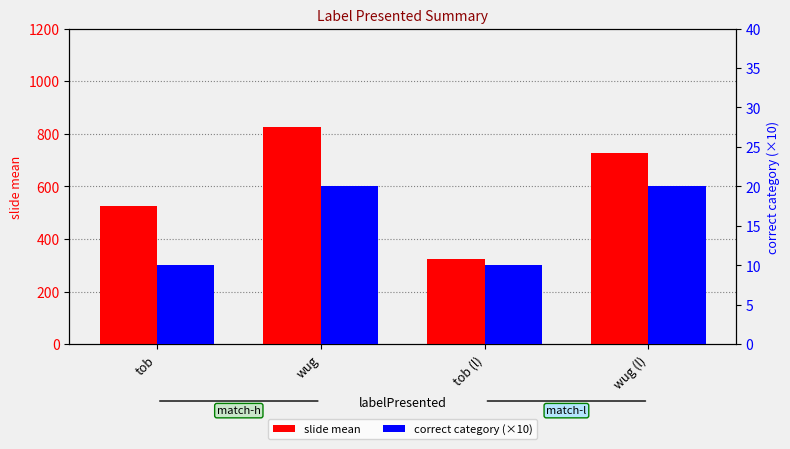

What is the greatest value displayed?

825